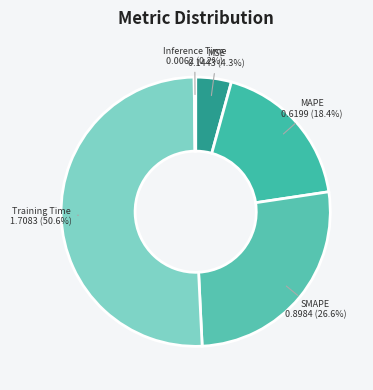

Rank the categories by value from lowest to highest.

Inference Time, MSE, MAPE, SMAPE, Training Time